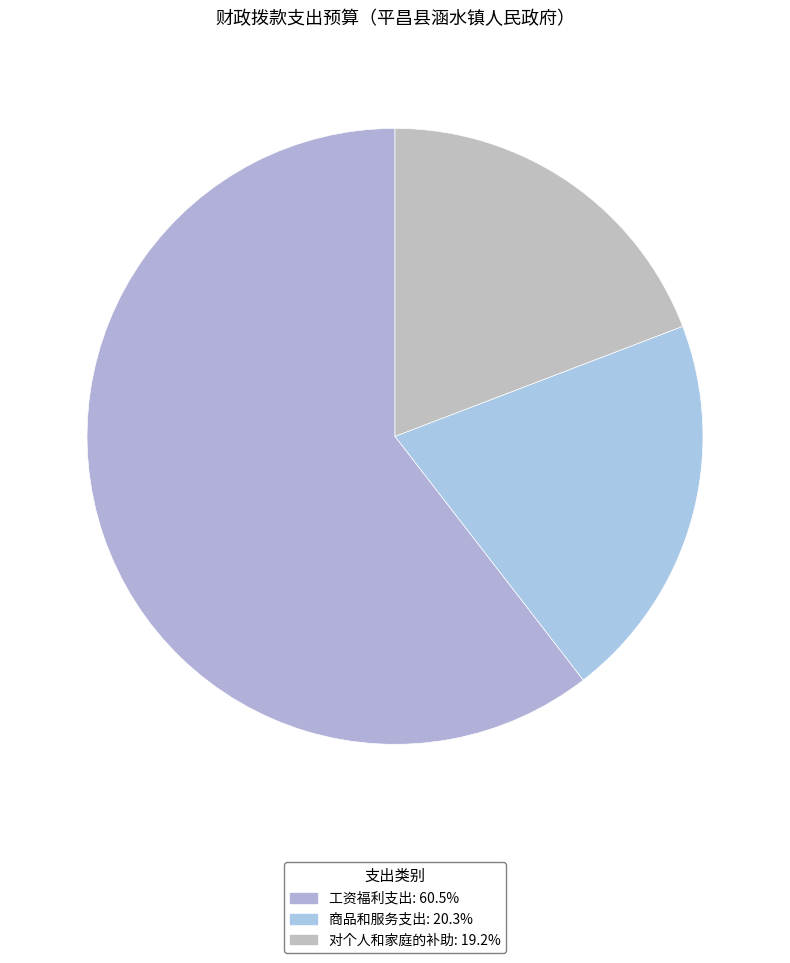

To the nearest percent, what is the combined percentage of 商品和服务支出 and 工资福利支出?

81%